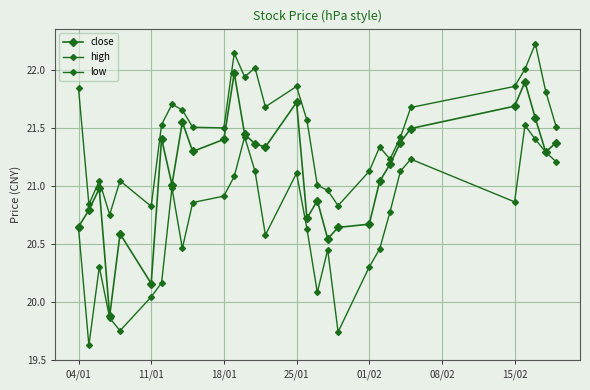

How many values in the low series are below 20?

4